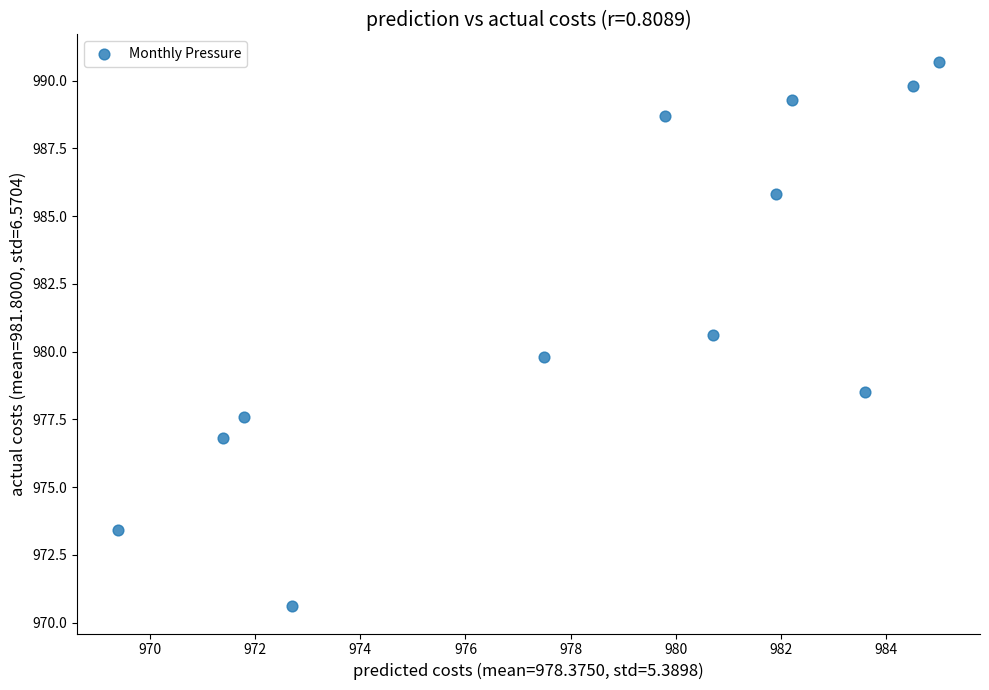

What is the average X value?

978.4